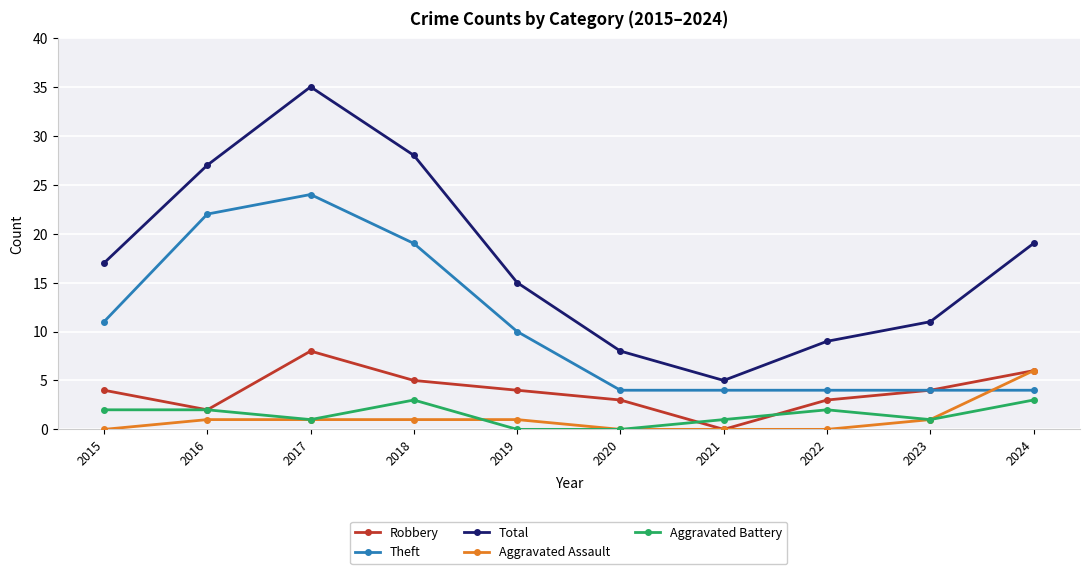

How many Aggravated Battery values are between 1 and 2?

6